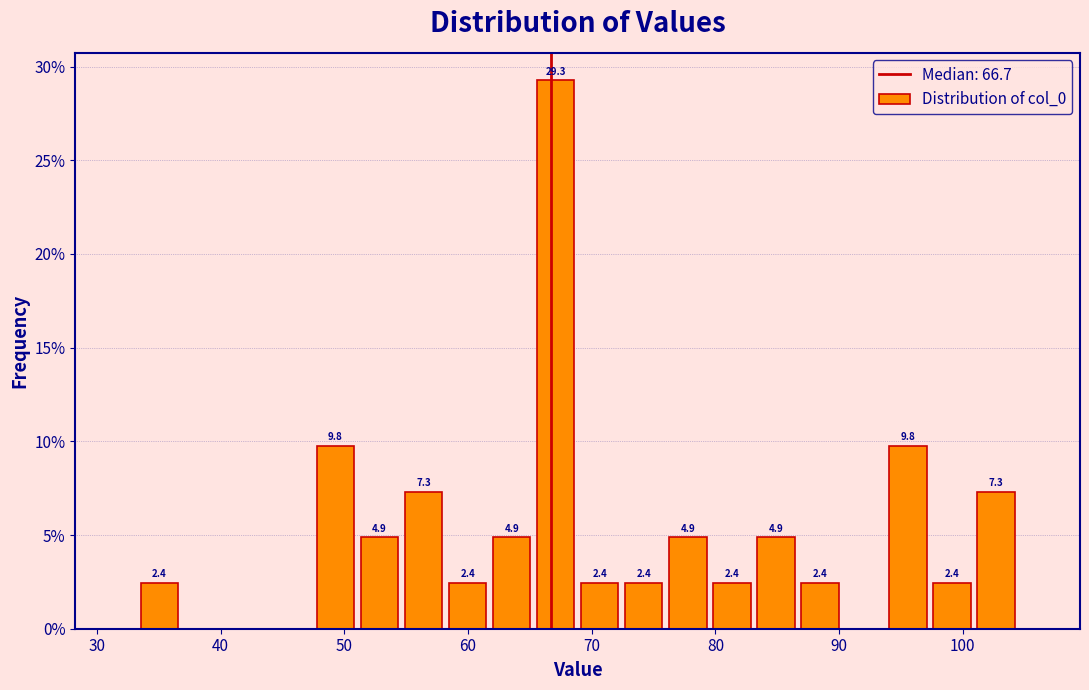

Read against the x-axis, roughly where is the centre of the tallest bar?

67